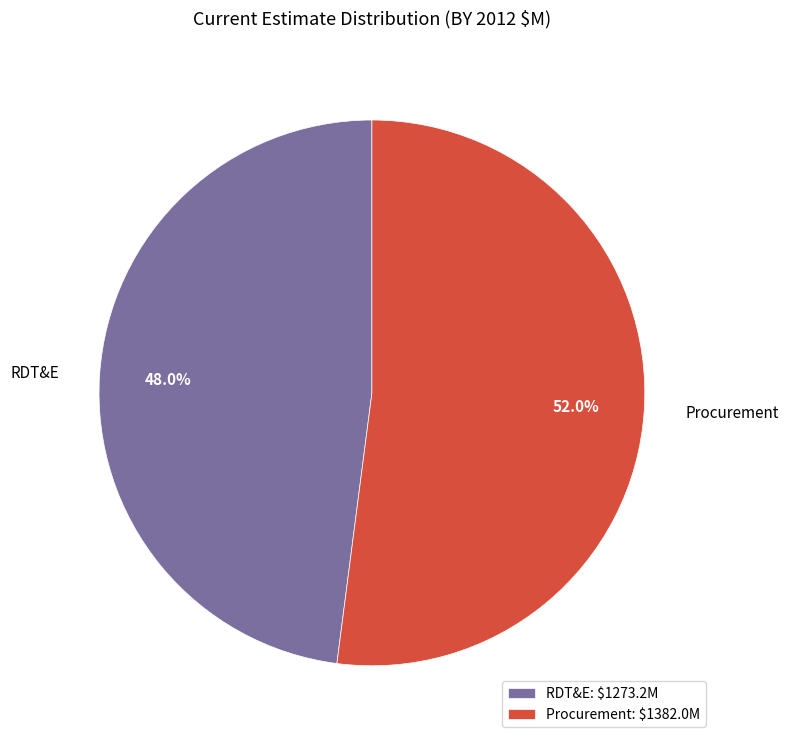

The Procurement slice represents 43% of the pie. True or false?

False